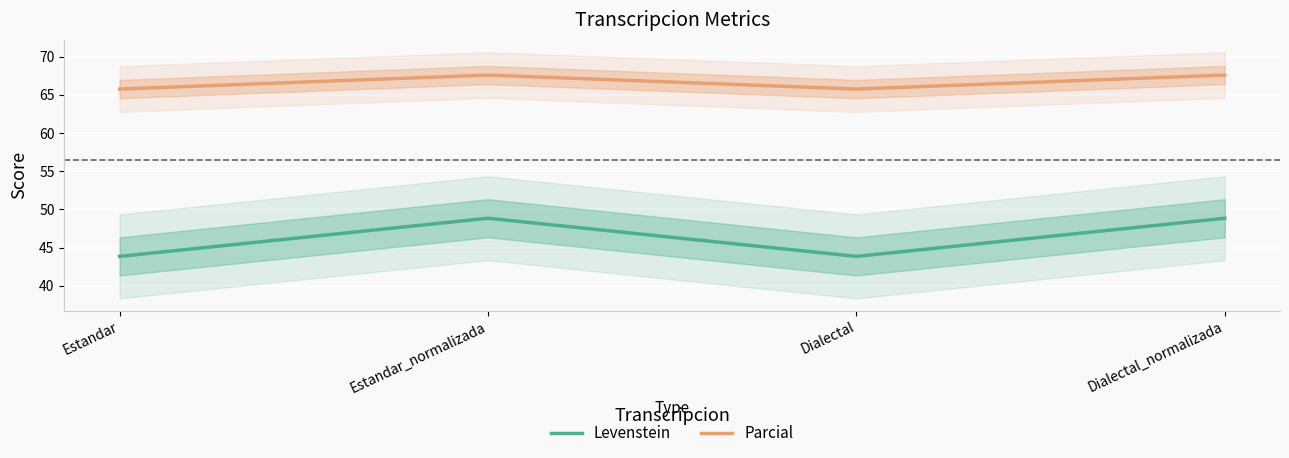

At which category does Levenstein reach its first local peak?

Estandar_normalizada